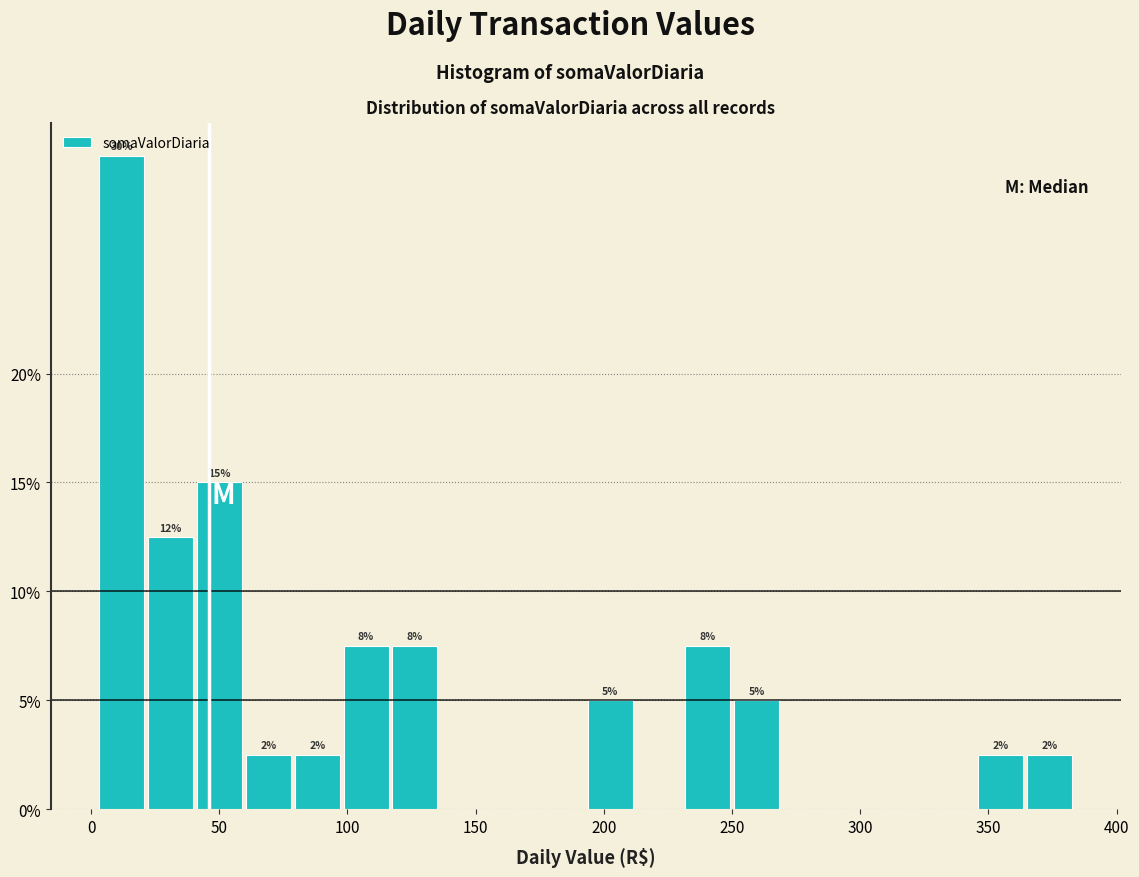

Around what value on the x-axis is the tallest bar? Give the approximate position of its centre, as read against the axis.

10